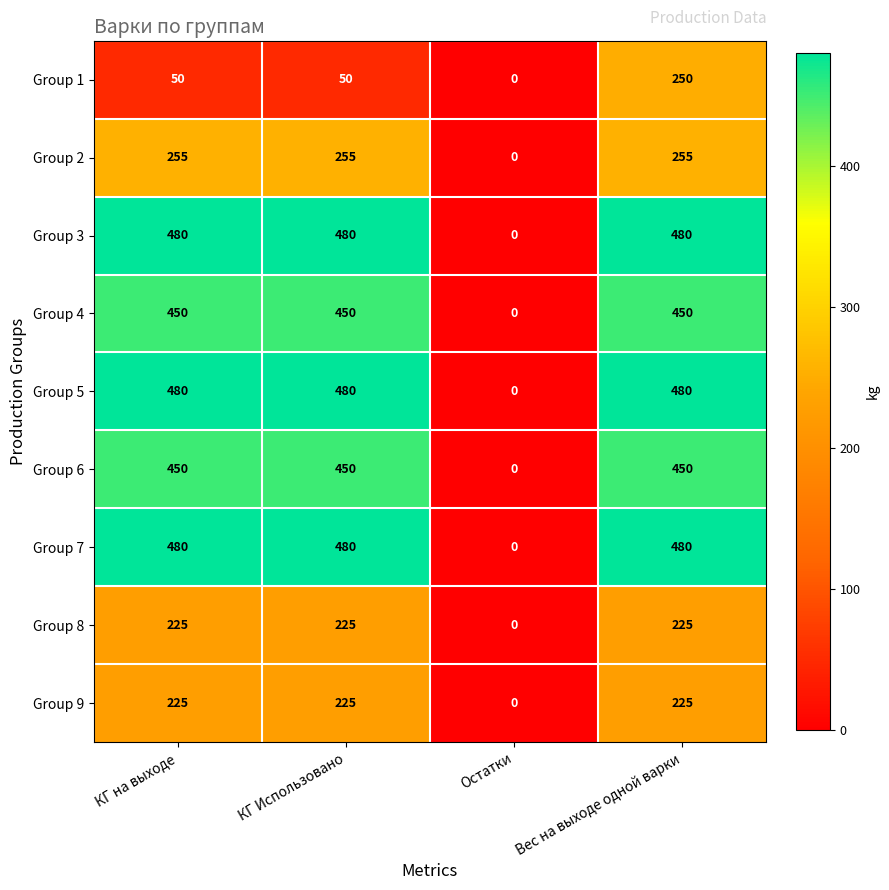

Which category has the lowest value in the Group 5 series?

Остатки